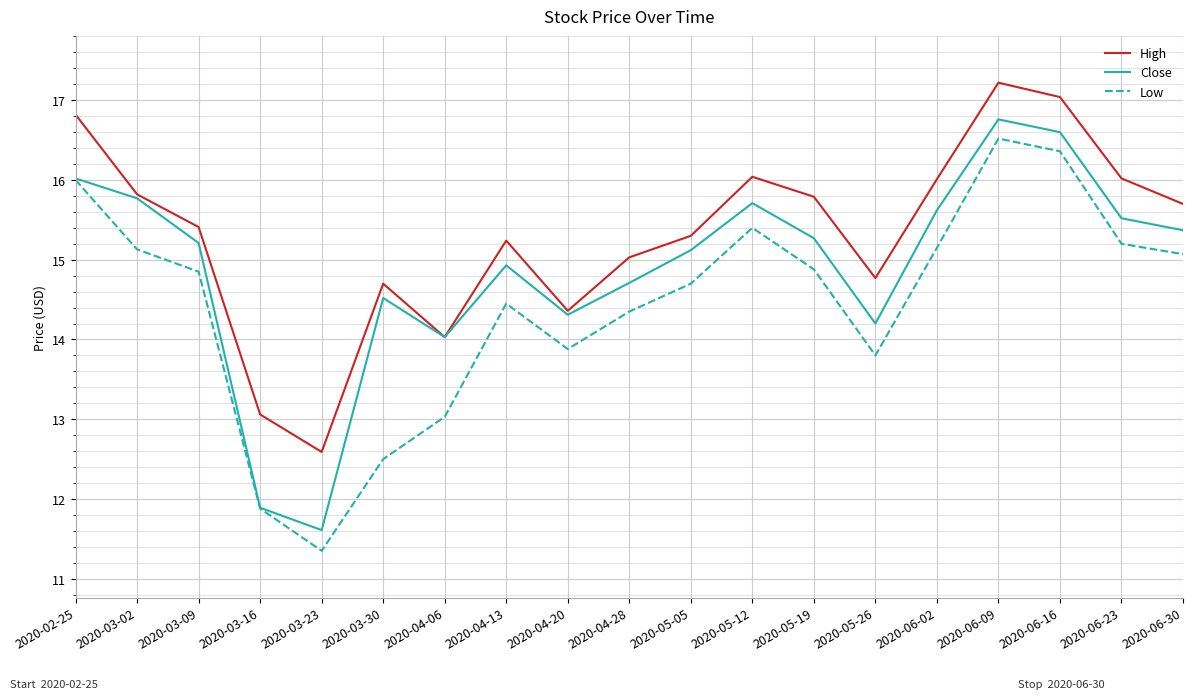

True or false: High and Low cross at least once.

False